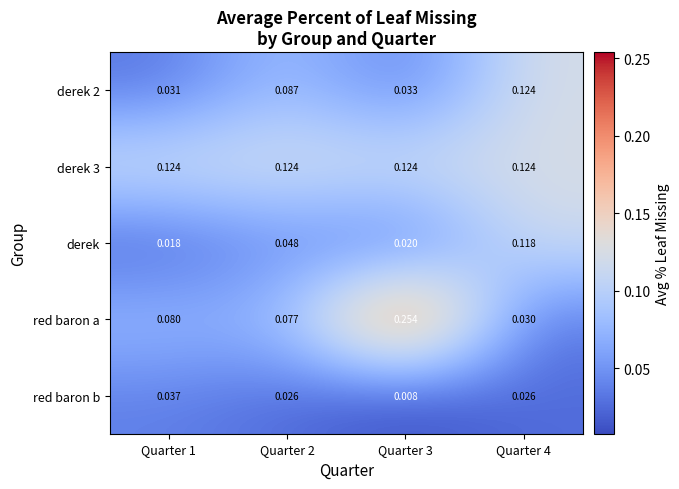

Which series has the widest spread of values?

red baron a